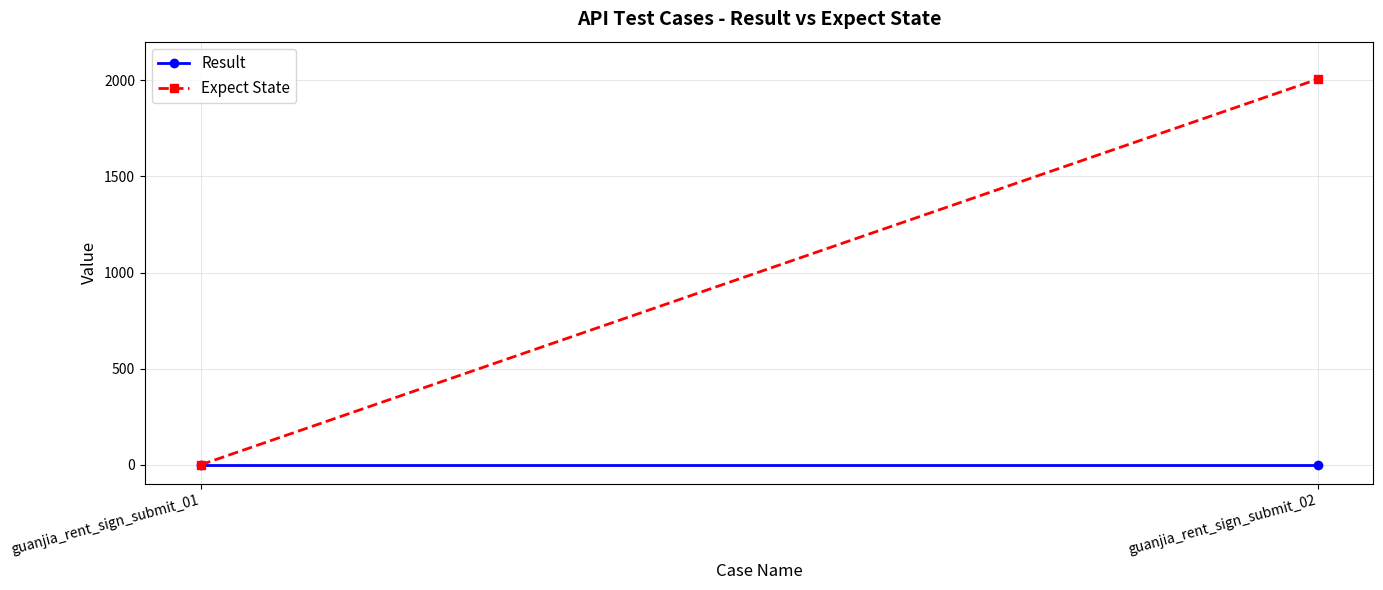

At how many categories does at least one series exceed 108?

1